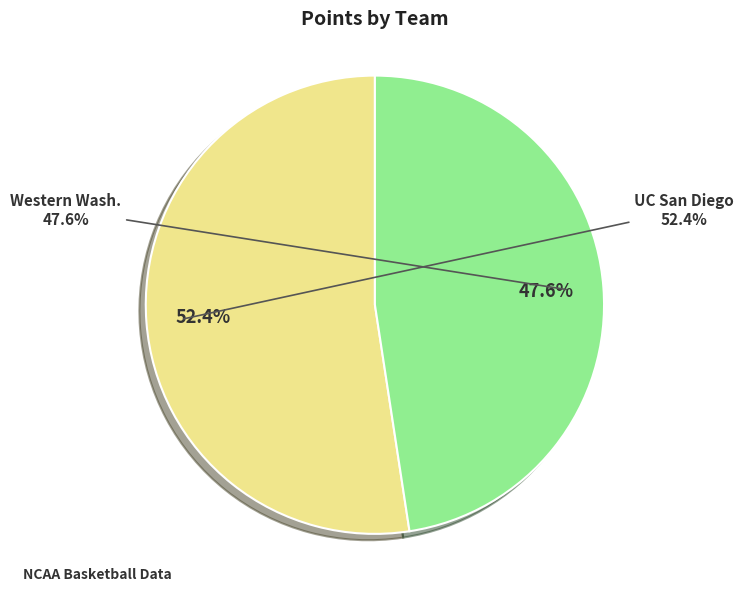

Rank the categories by value from highest to lowest.

UC San Diego, Western Wash.